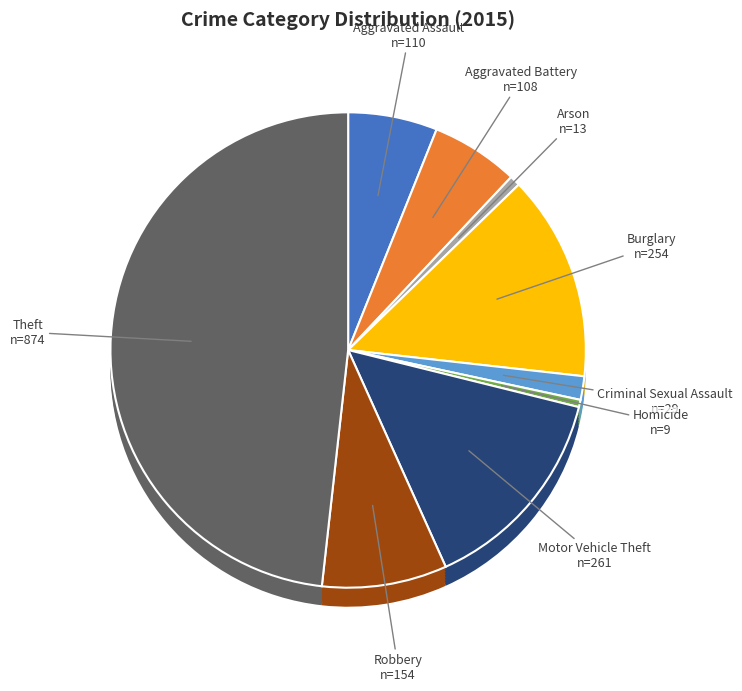

True or false: Aggravated Battery accounts for 6% of the total.

True